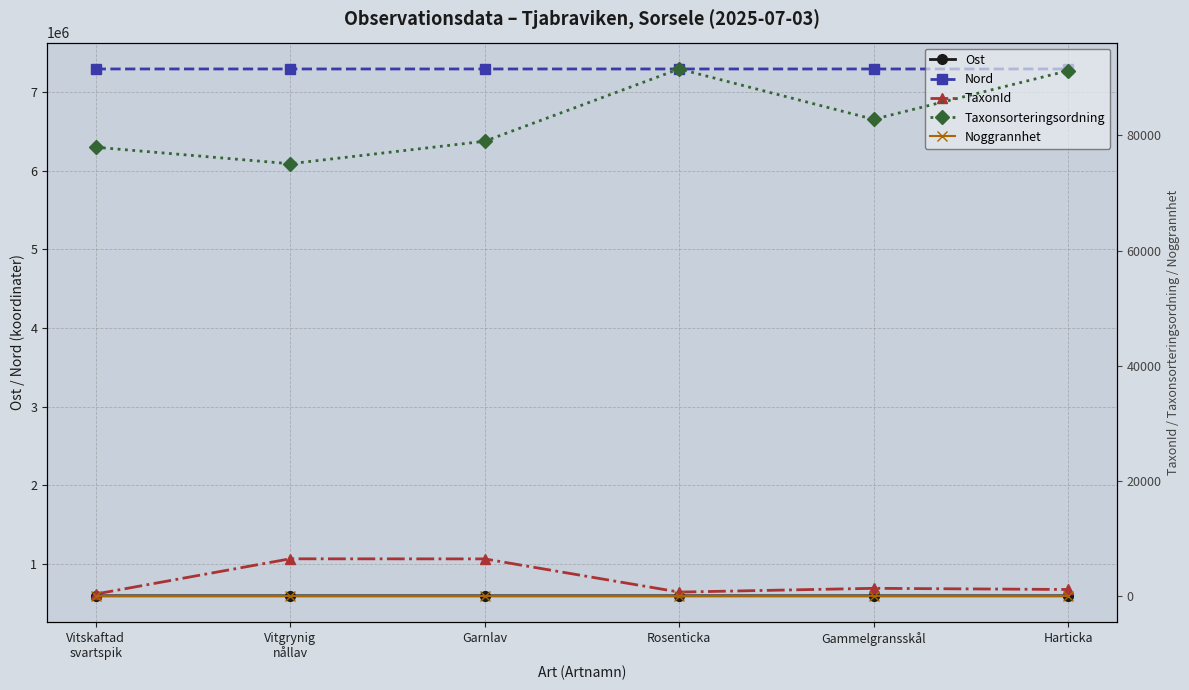

At how many categories does at least one series exceed 2426246?

6